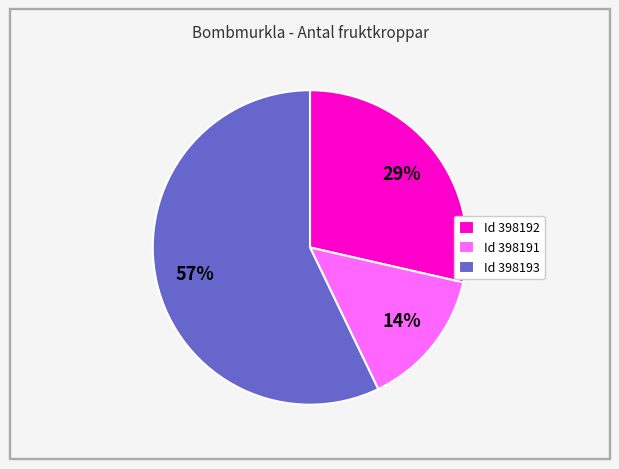

To the nearest percent, what is the average slice percentage?

33%